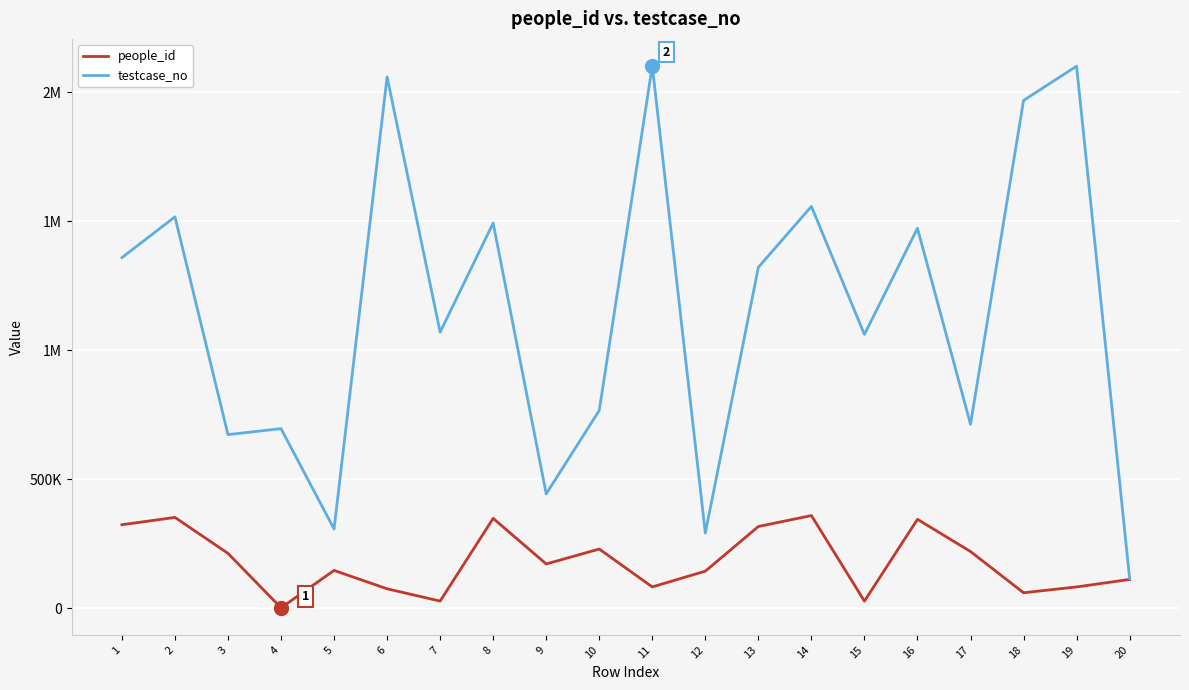

Which has a higher value, 17 or 9?

17